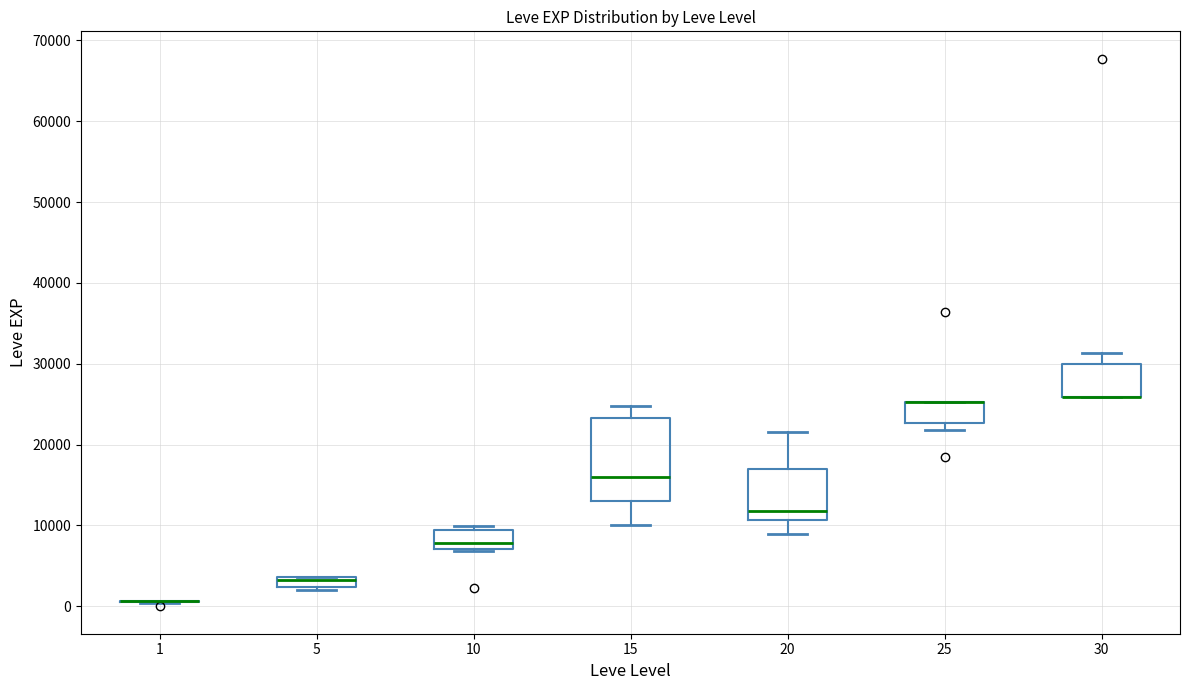

Comparing the boxes themselves (not the whiskers), which one is the tallest?

15